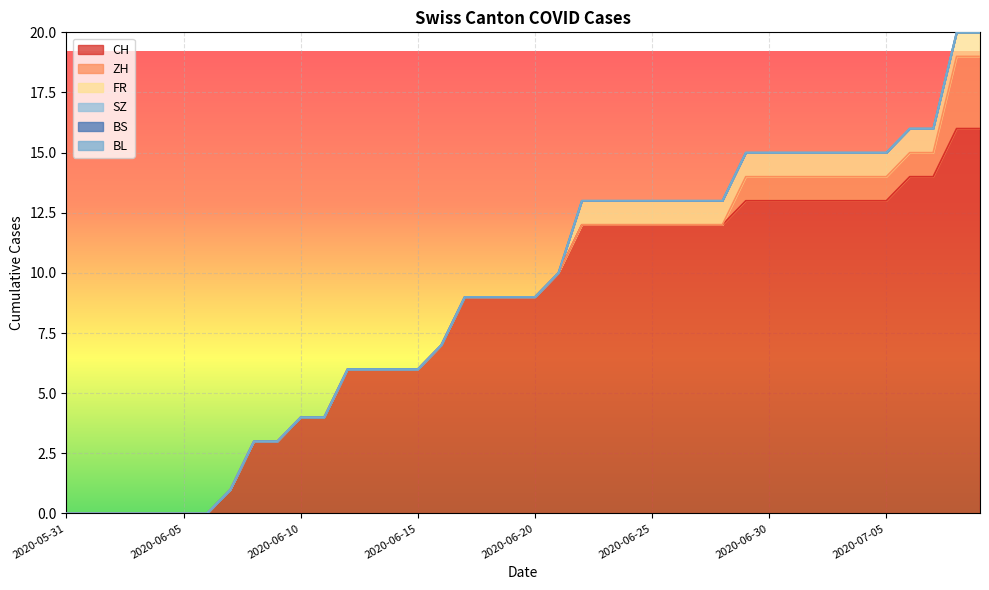

How many categories are shown in the chart?

40